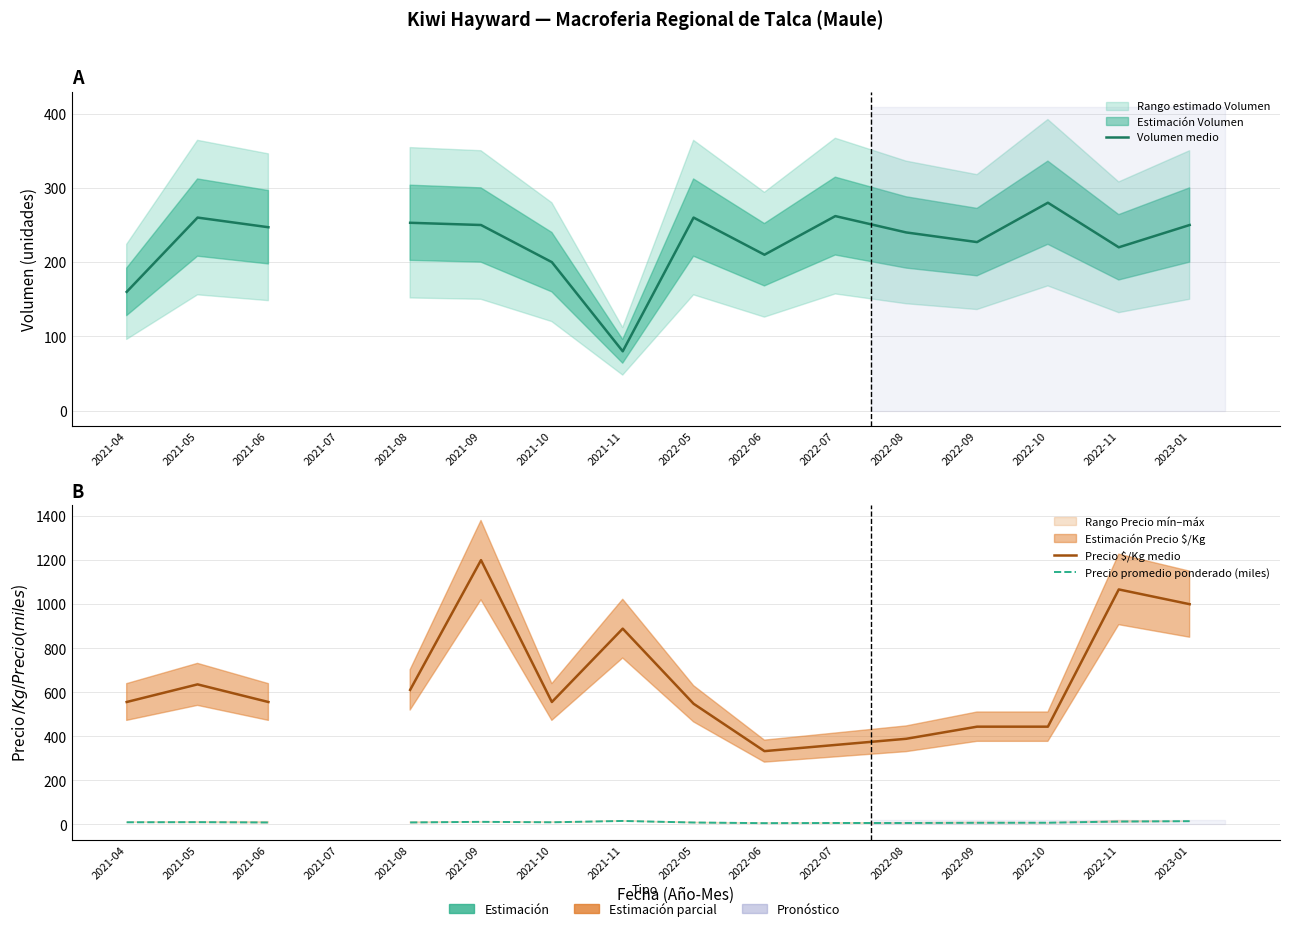

What is the difference between the Volumen medio values at 2021-10 and 2022-11?

20.0